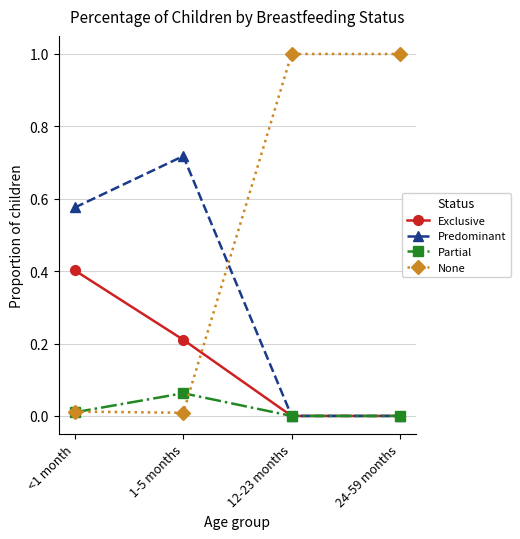

How many lines are shown in the chart?

4